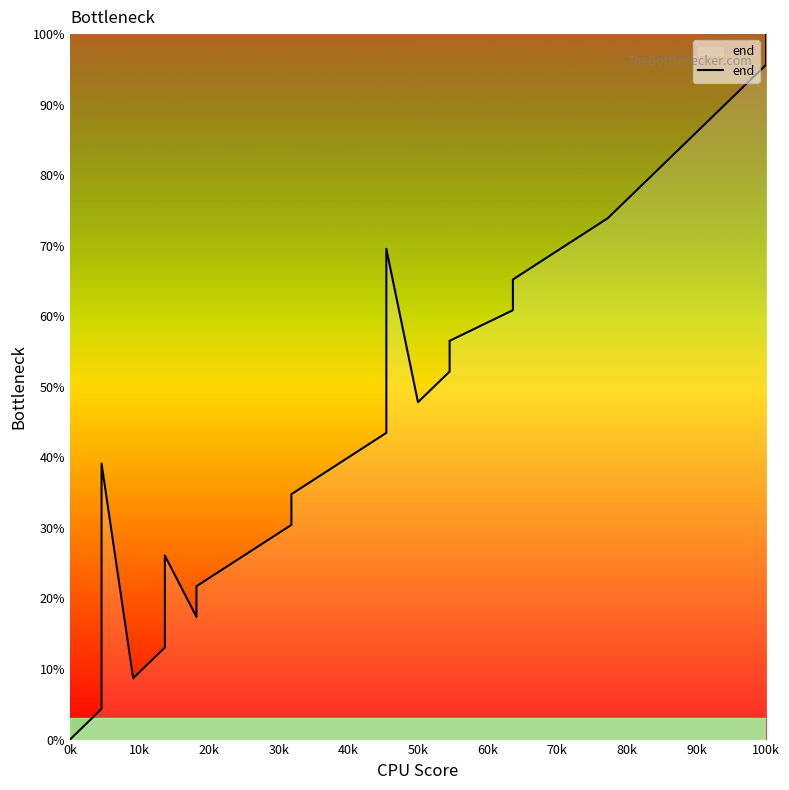

How many positive values are there?

19